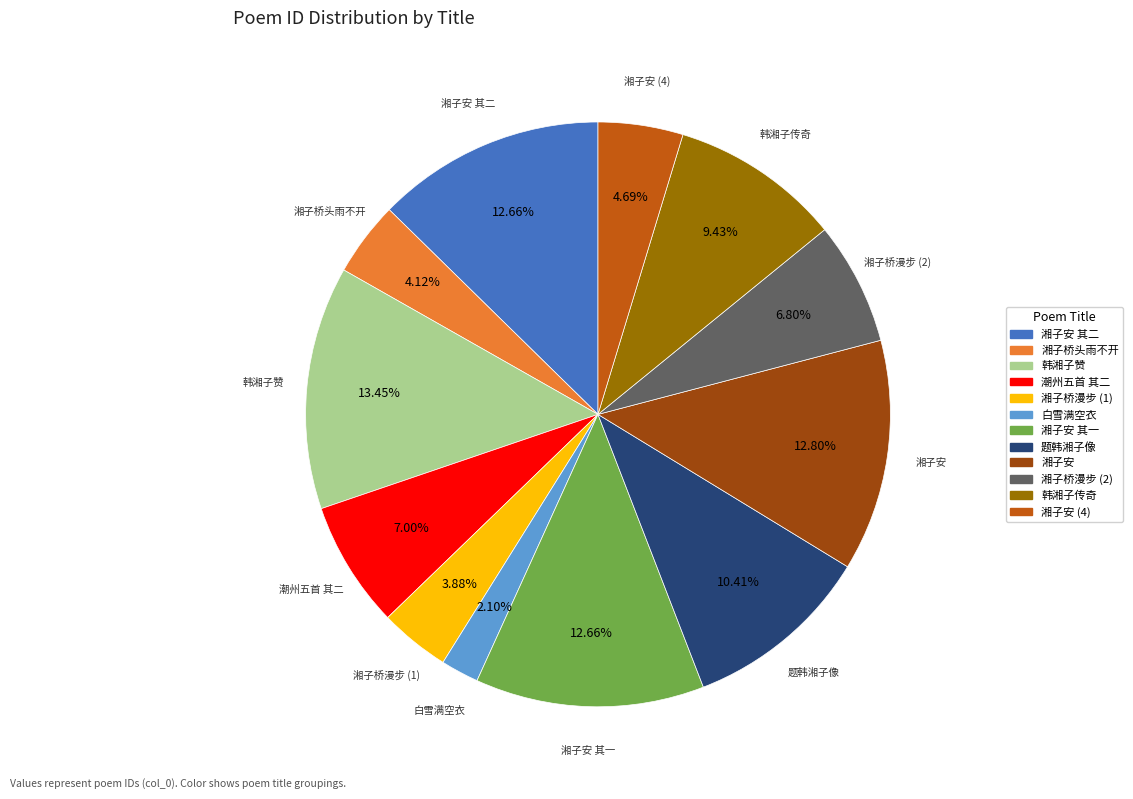

How many slices are in this pie chart?

12